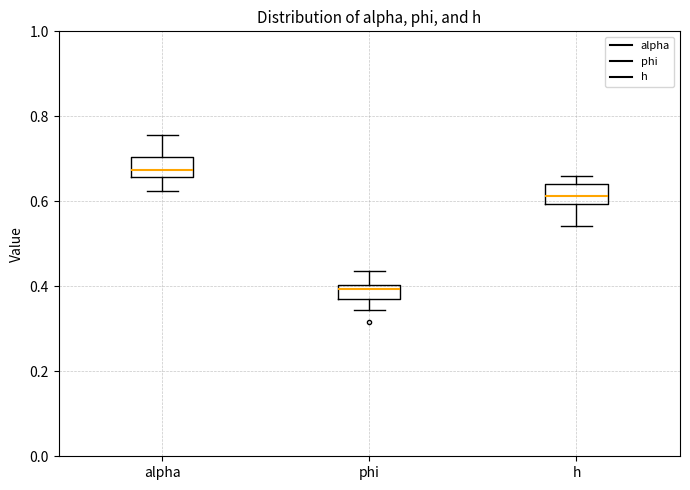

Reading left to right, transcribe this box plot: for each box, give where its median line is, the range the box spans, and where its two whiskers end, as read against the y-axis. The values are not printed on the chart, so give them approximately, as read against the axis.

alpha: median 0.68, box 0.66 to 0.70, whiskers 0.62 to 0.76
phi: median 0.40 (just below the box's upper edge), box 0.38 to 0.40, whiskers 0.34 to 0.44
h: median 0.62, box 0.60 to 0.64, whiskers 0.54 to 0.66